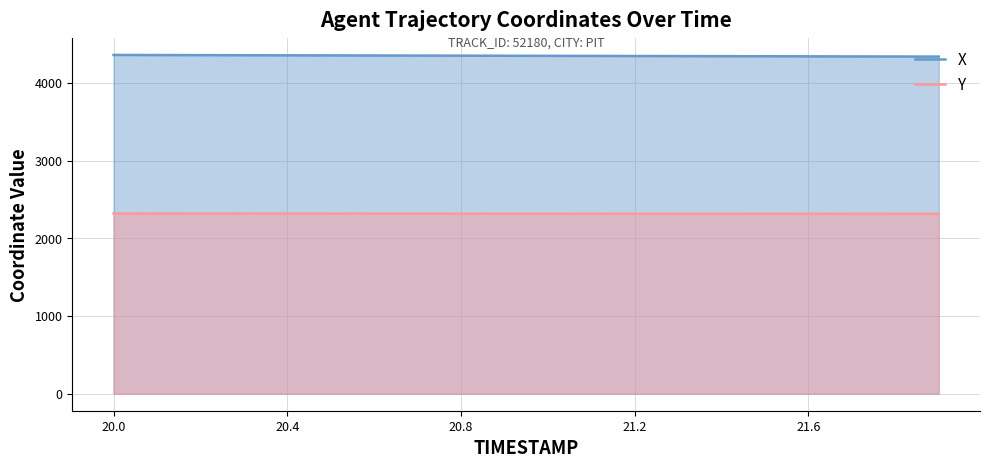

How many data points in Y are less than 2316?

8